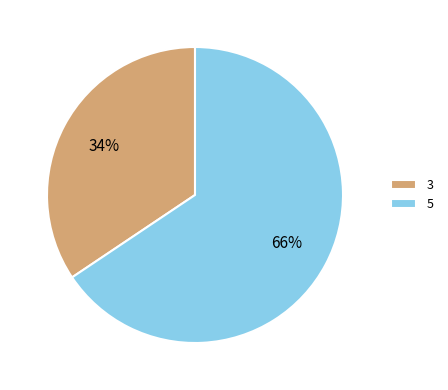

How many segments does this pie chart have?

2